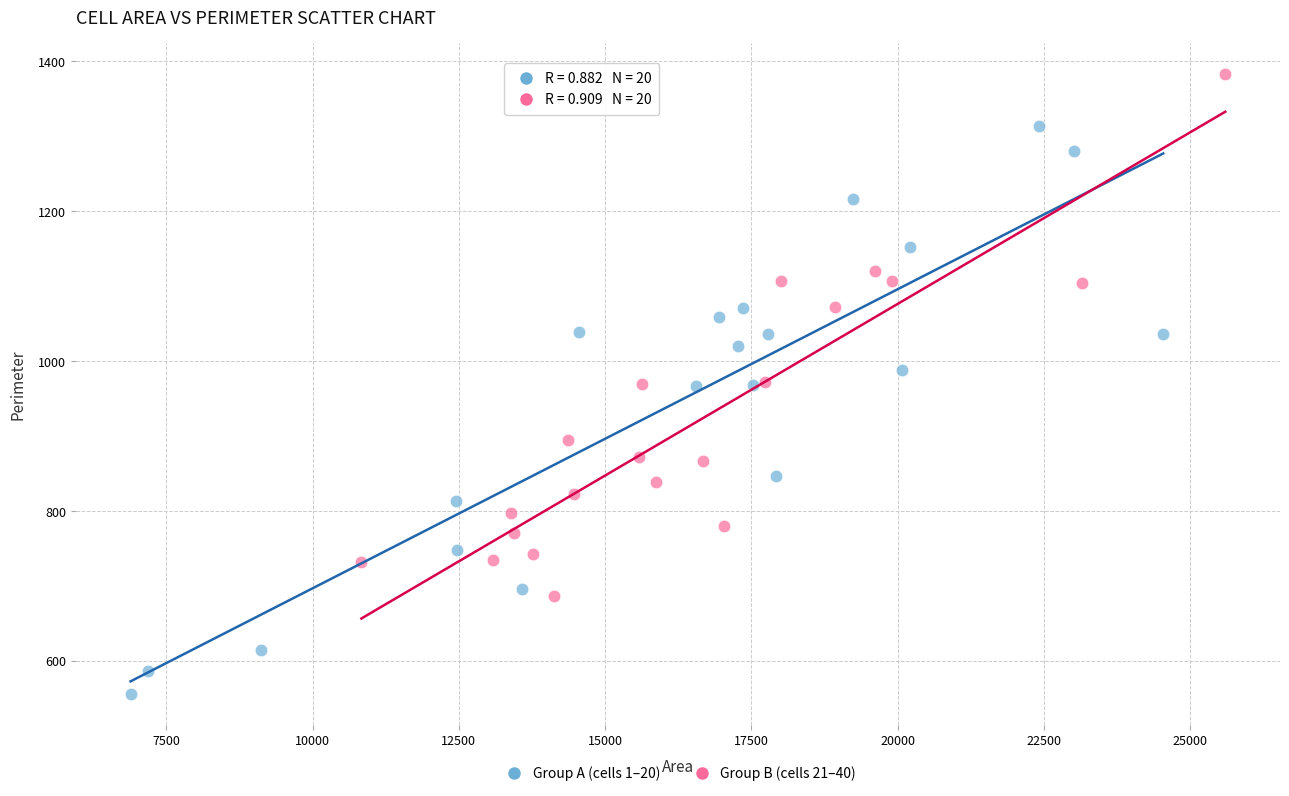

Which series contains the lowest Y value?

Group A (cells 1–20)